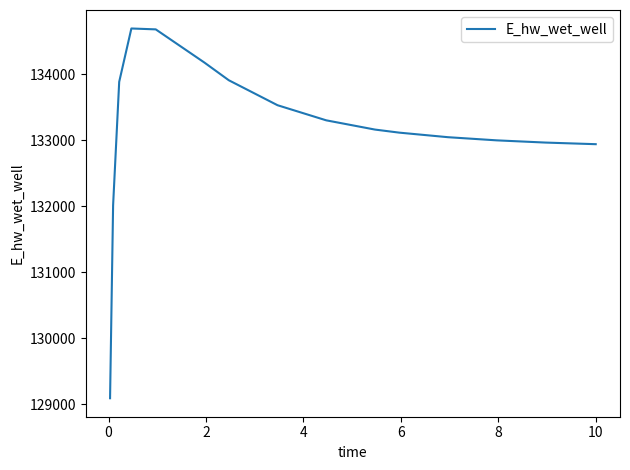

What is the difference between the maximum and minimum values?

5596.4